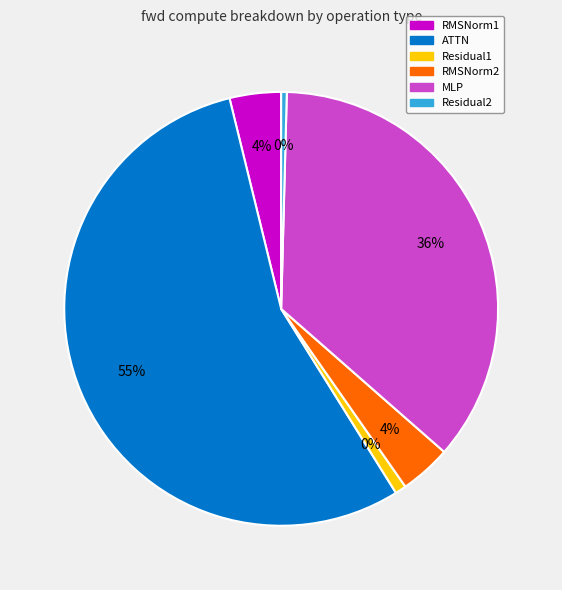

How many segments does this pie chart have?

6